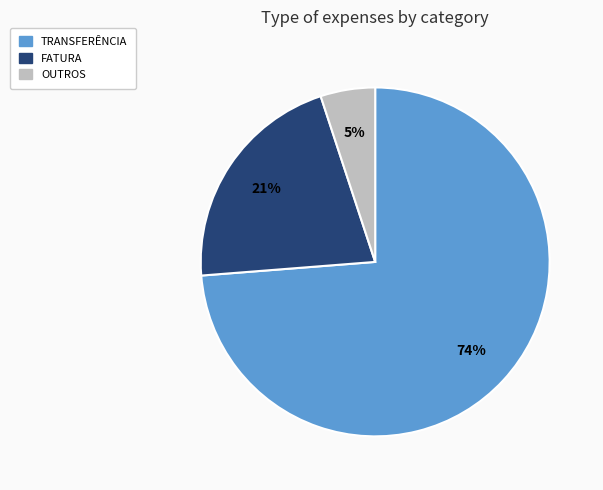

To the nearest percent, what is the average slice percentage?

33%